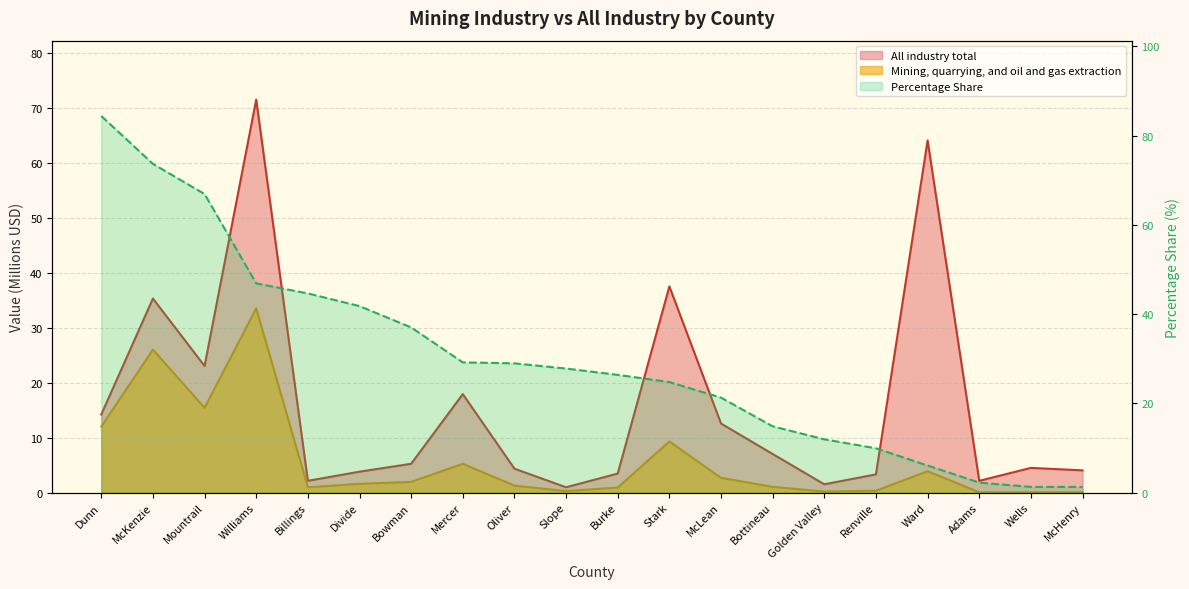

At which category does All industry total reach its first local peak?

McKenzie